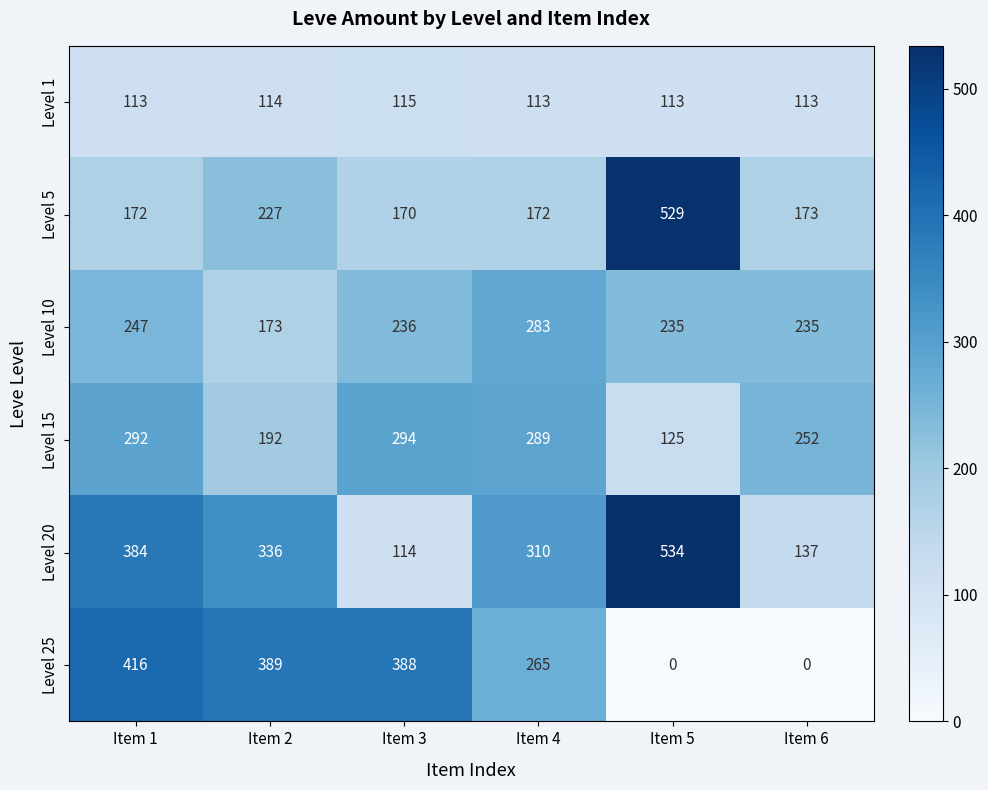

What is the approximate value of Level 15 at Item 4, to the nearest 10?

290